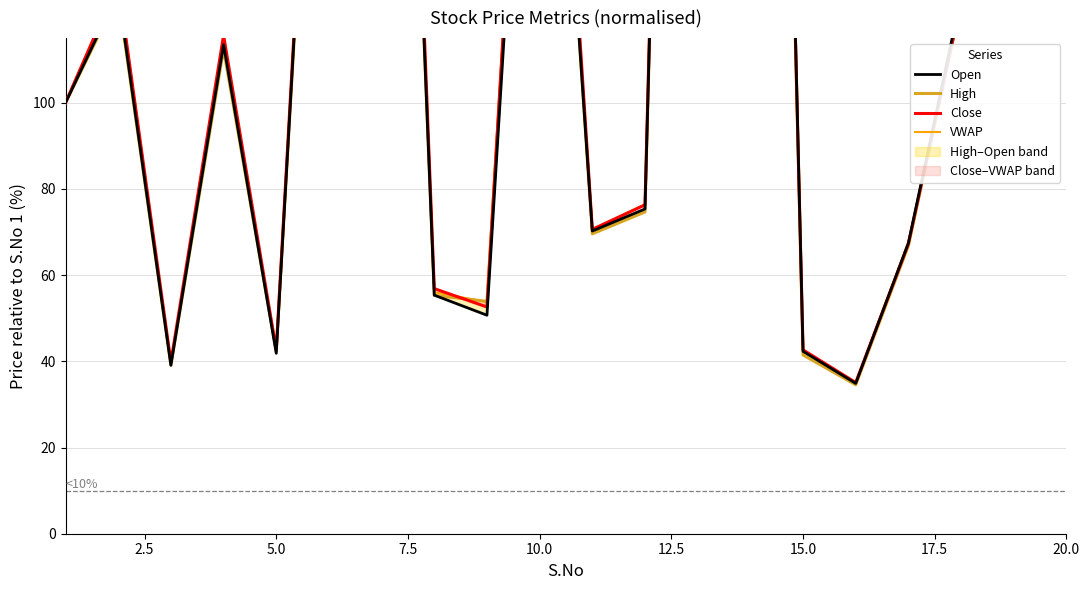

What is the maximum value for Open?

742.3